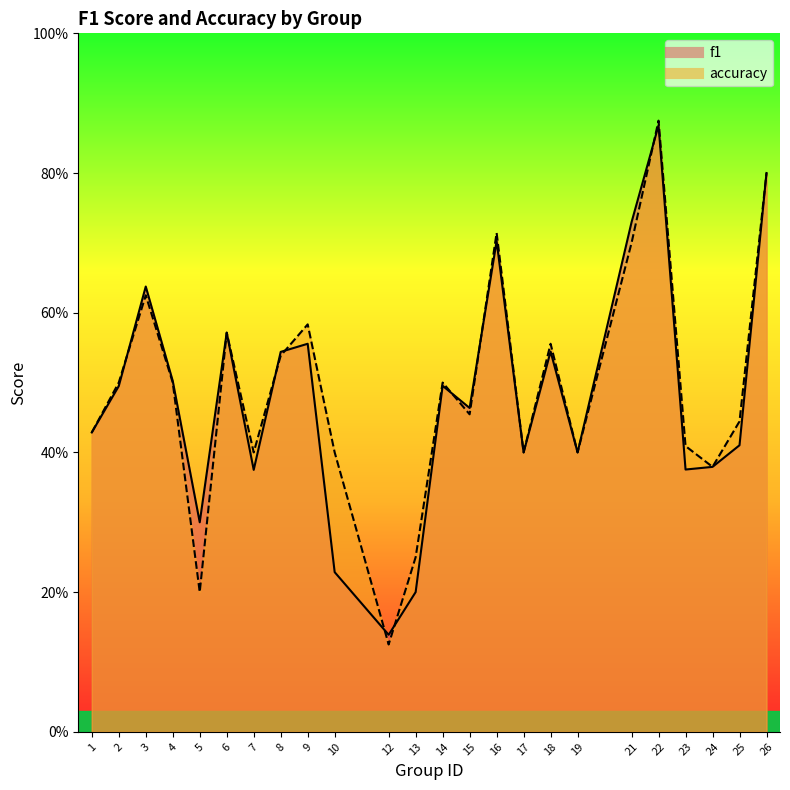

What is the difference between the maximum and minimum values in the f1 series?

0.7